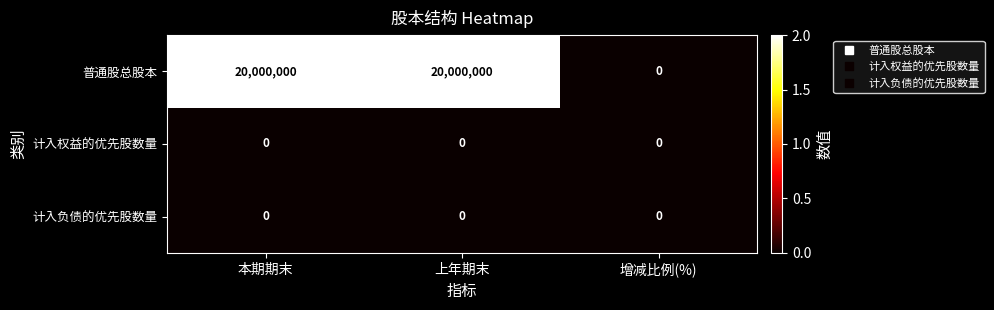

What is the difference between the highest and lowest values at 本期期末?

20000000